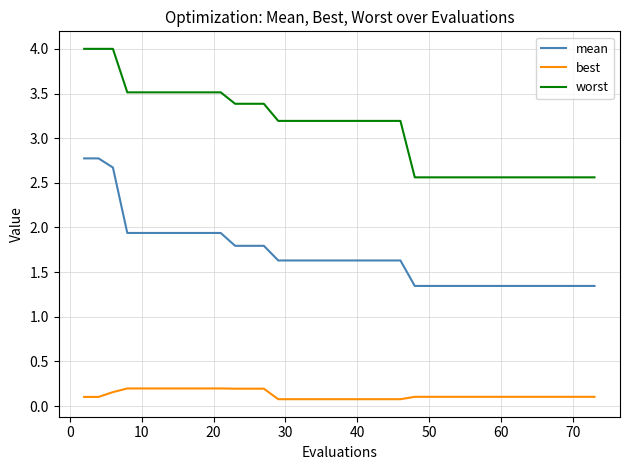

Which series has the largest total across all categories?

worst